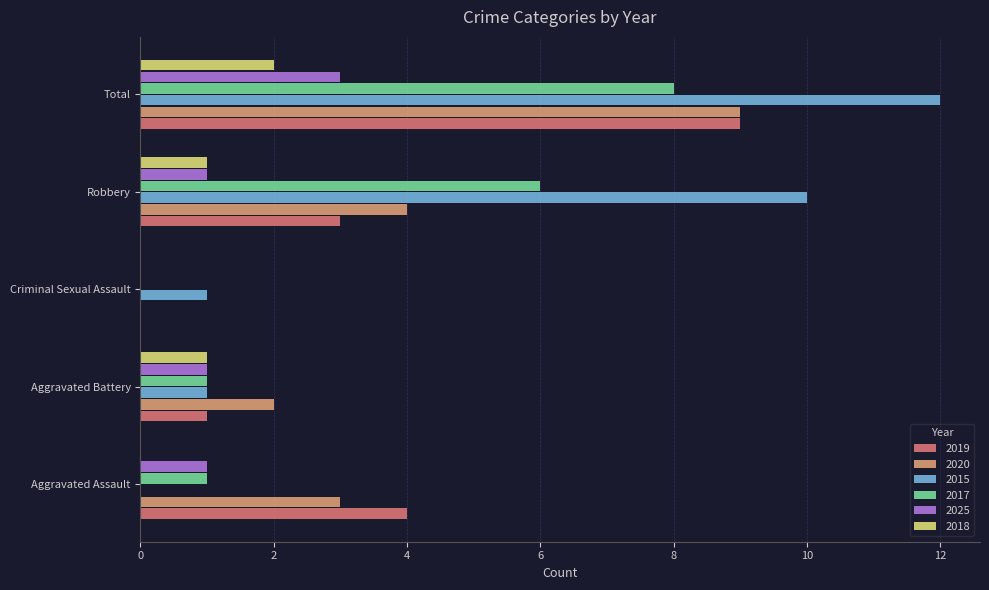

How many categories are shown in the chart?

5